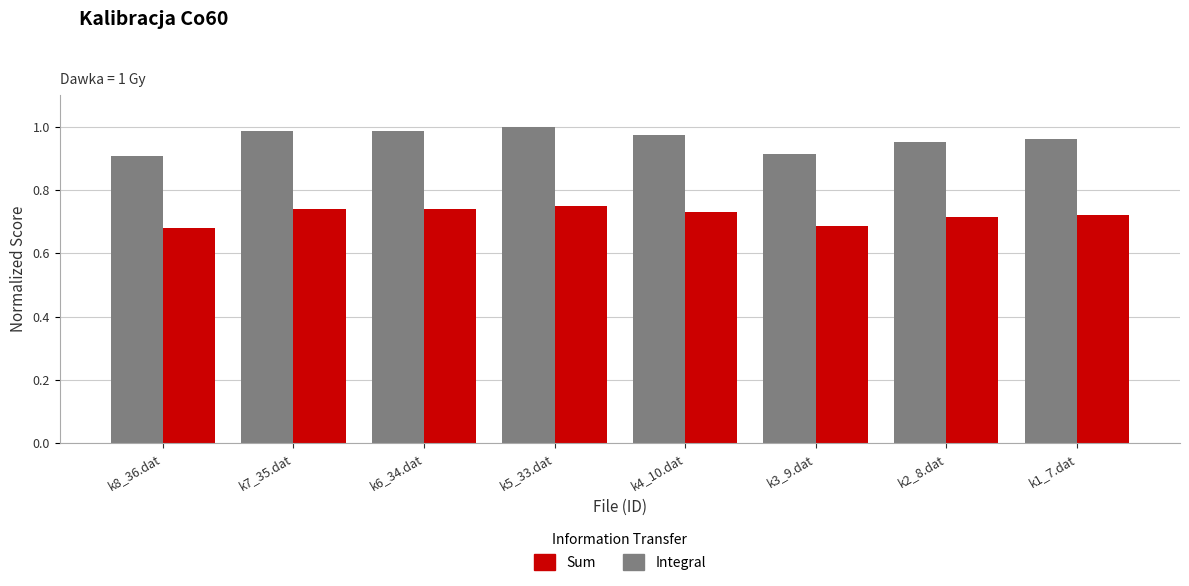

Is the value of Sum at k3_9.dat greater than the value of Integral at k3_9.dat?

No